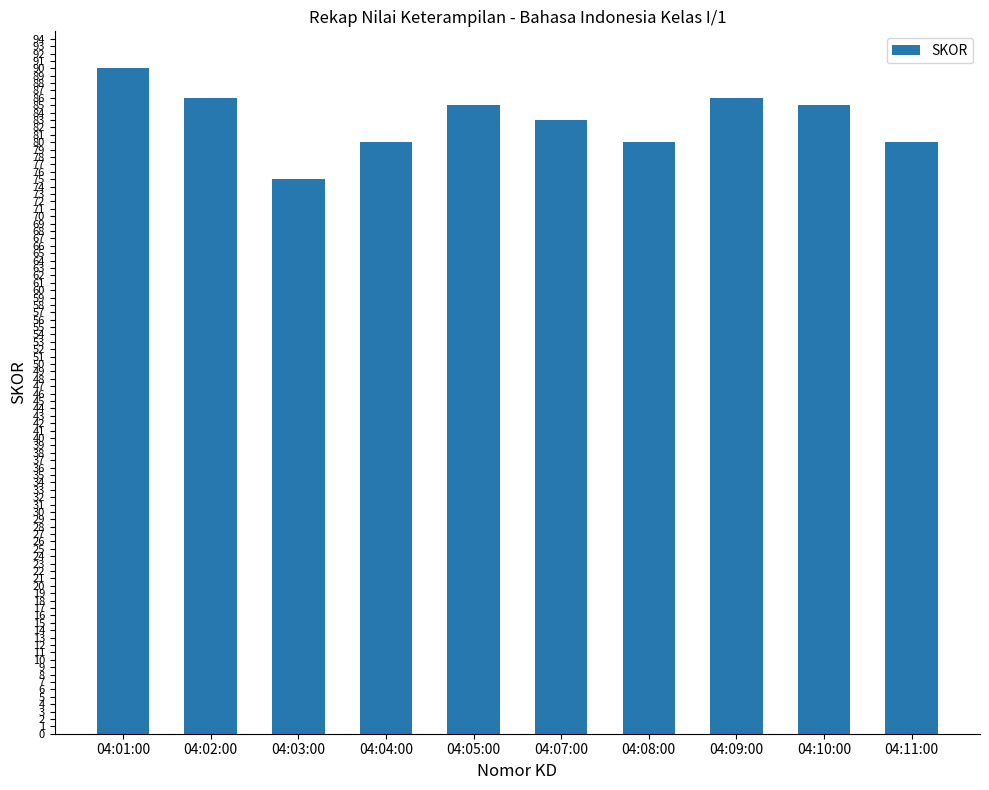

Reading left to right, extract all data points from this chart.

90	86	75	80	85	83	80	86	85	80